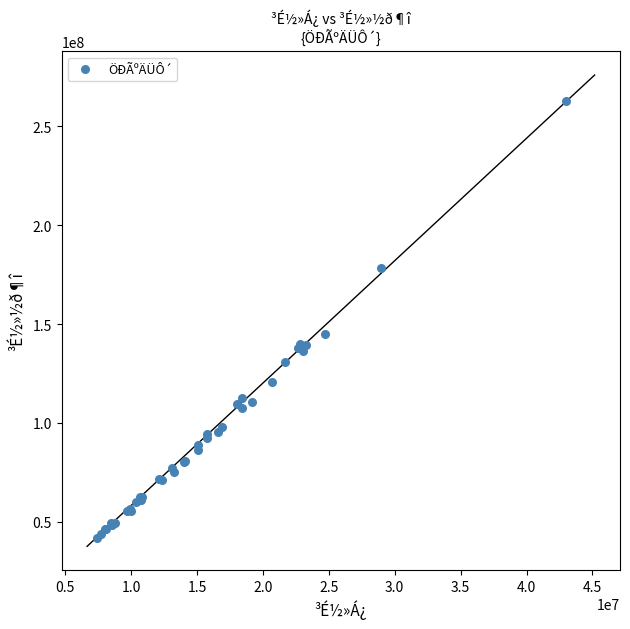

What Y value in the scatter plot is closest to 152289368?

145136633